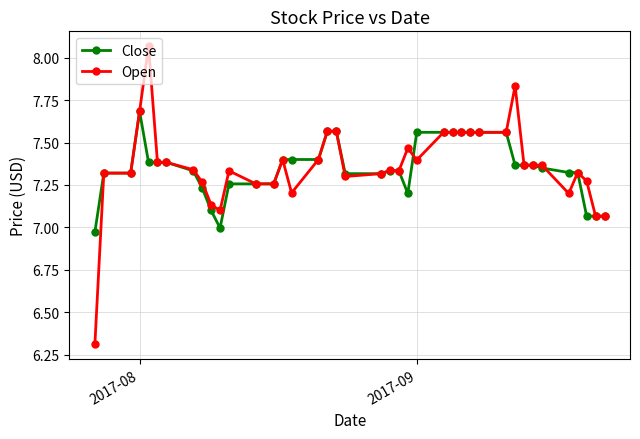

True or false: Open has more than 1 points higher than both neighbors.

True